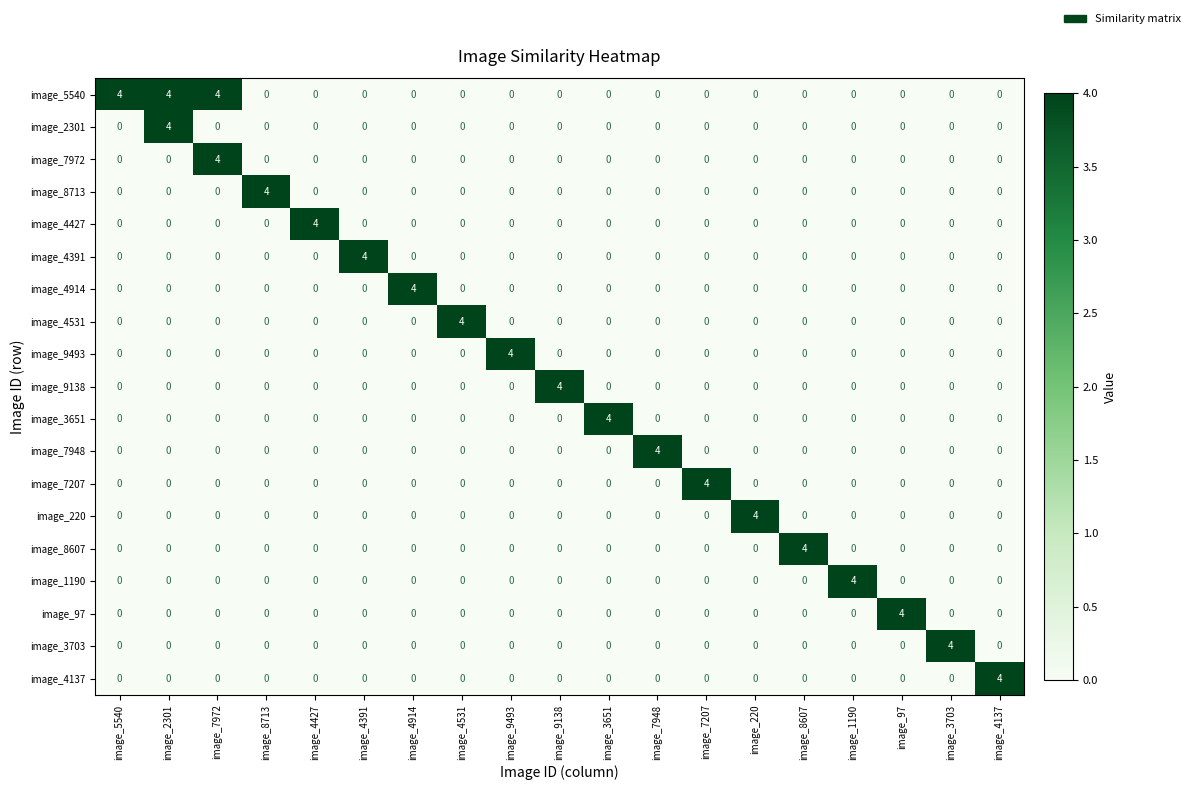

What is the difference between the highest and lowest values at image_3703?

4